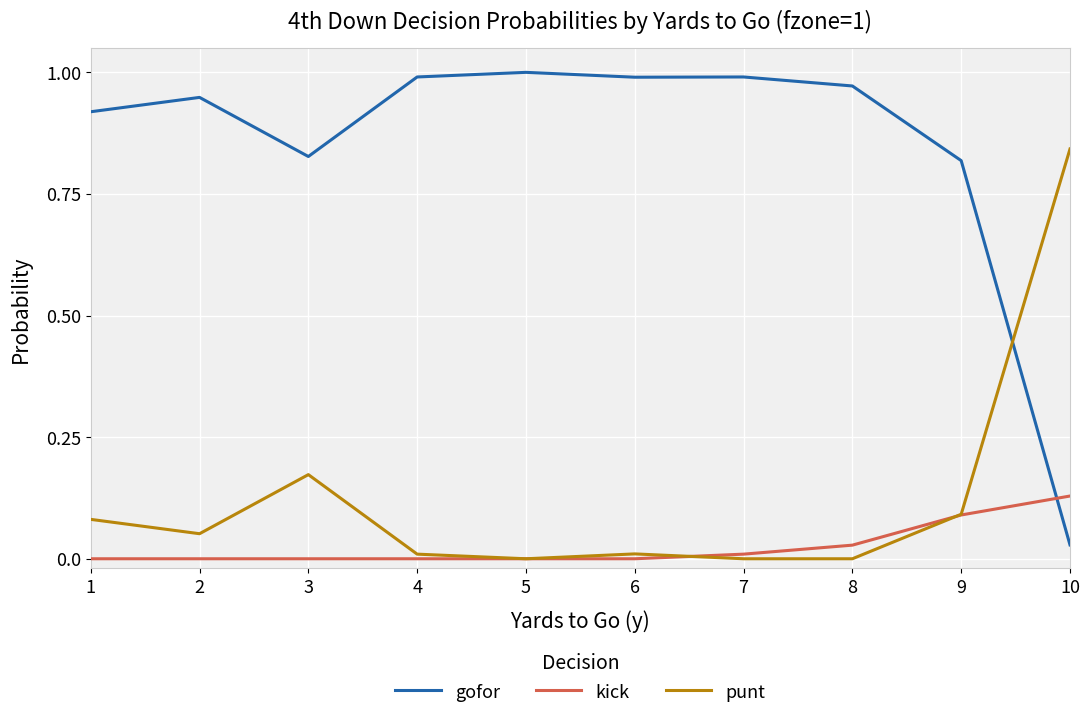

Is the value of kick at 5 greater than the value of gofor at 6?

No